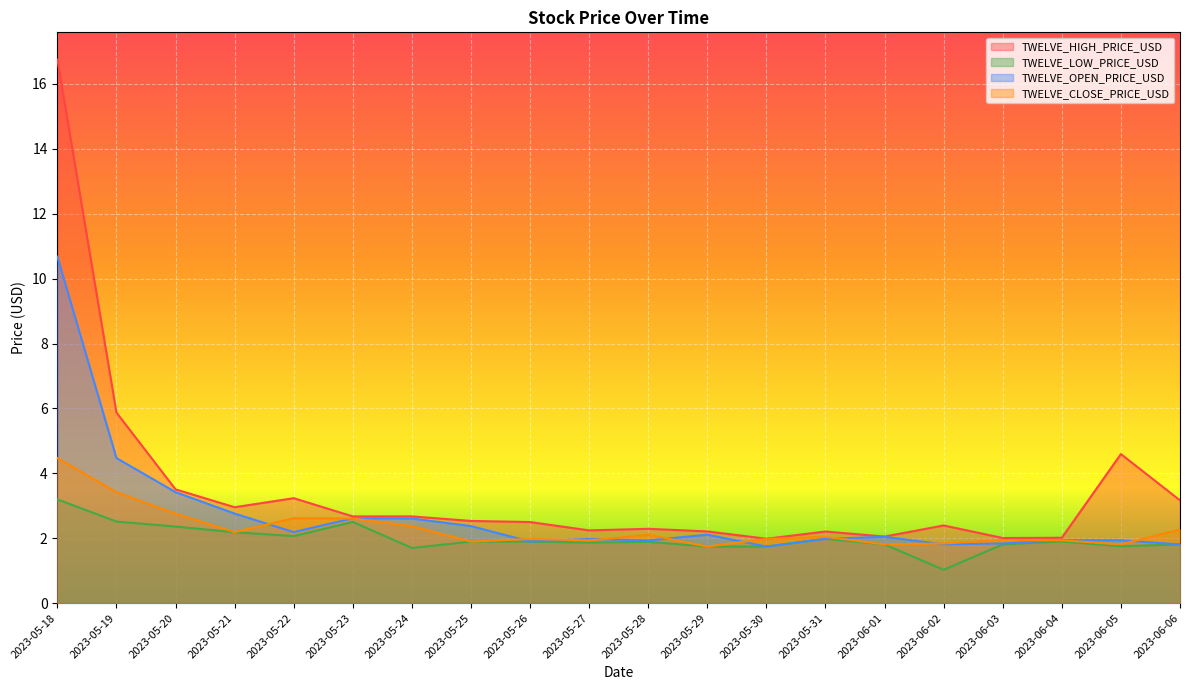

Does the chart display data point markers on the line(s)?

No